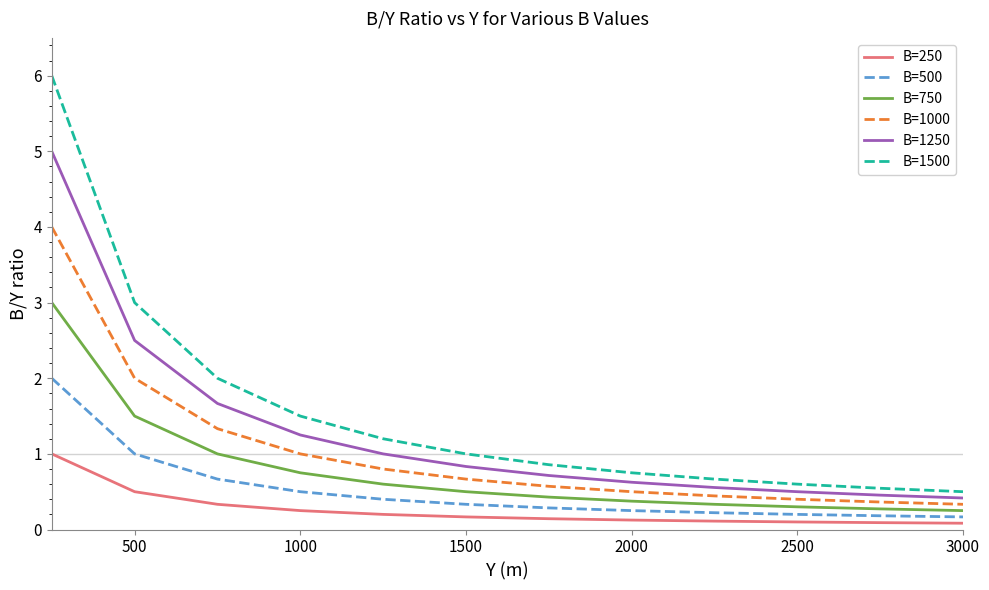

Which series has the largest range (max minus min)?

B=1500